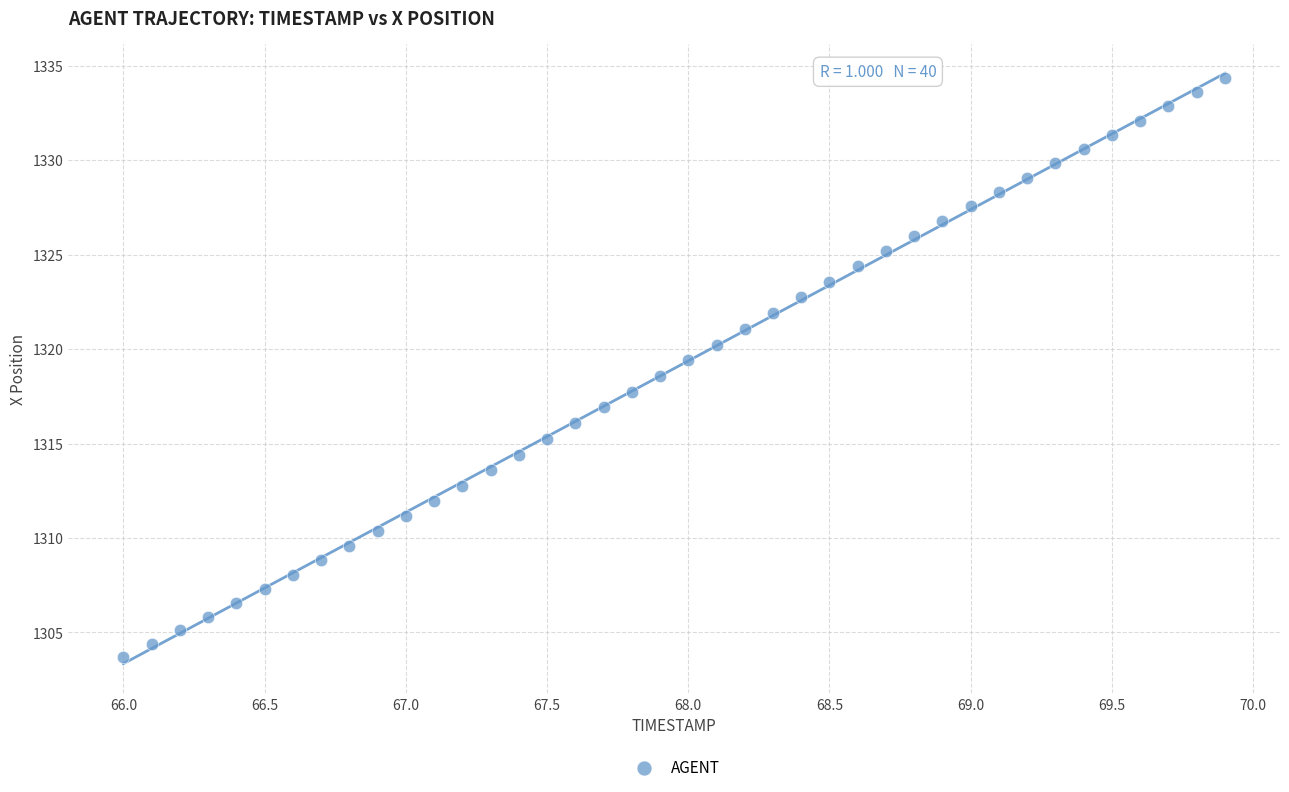

What is the range of X values (max minus min)?

3.9